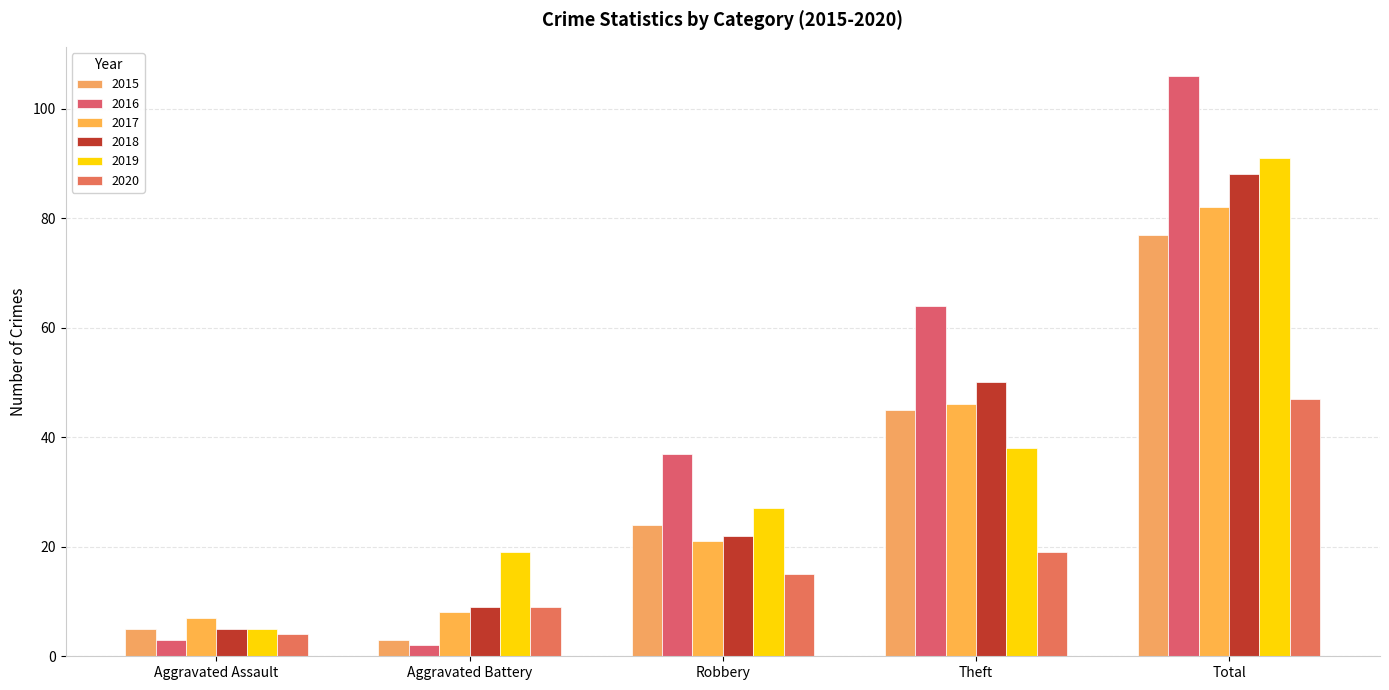

Reading left to right, list all the values displayed in this chart.

2015: 5	3	24	45	77
2016: 3	2	37	64	106
2017: 7	8	21	46	82
2018: 5	9	22	50	88
2019: 5	19	27	38	91
2020: 4	9	15	19	47